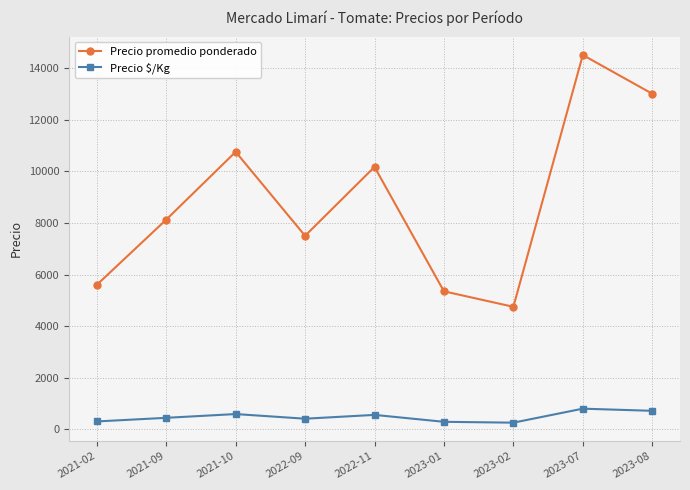

What is the maximum value shown in the chart?

14500.0